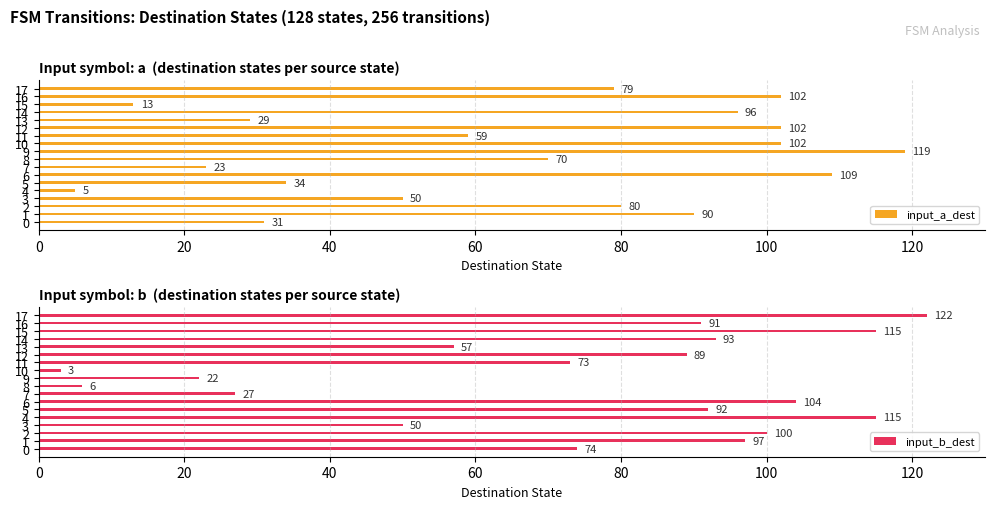

What is the difference between the maximum and second lowest values in the input_b_dest series?

116